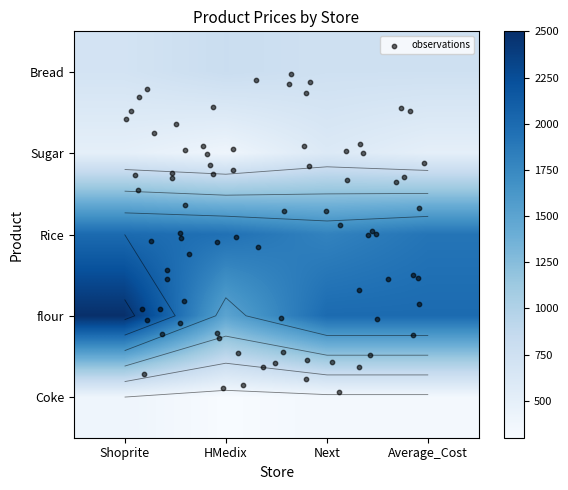

Which series has the largest range (max minus min)?

flour